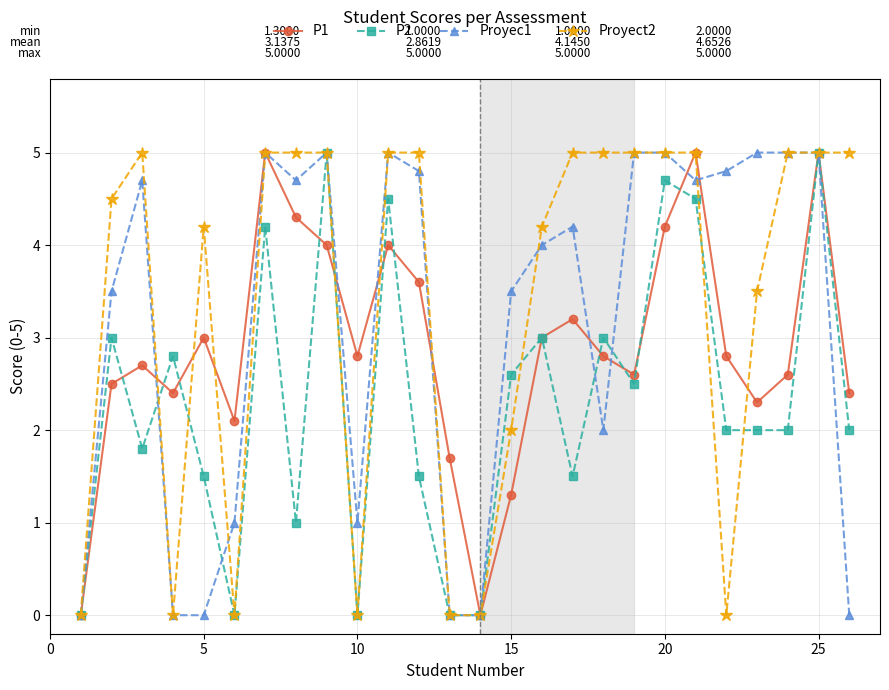

What is the average value of the P2 series?

2.3